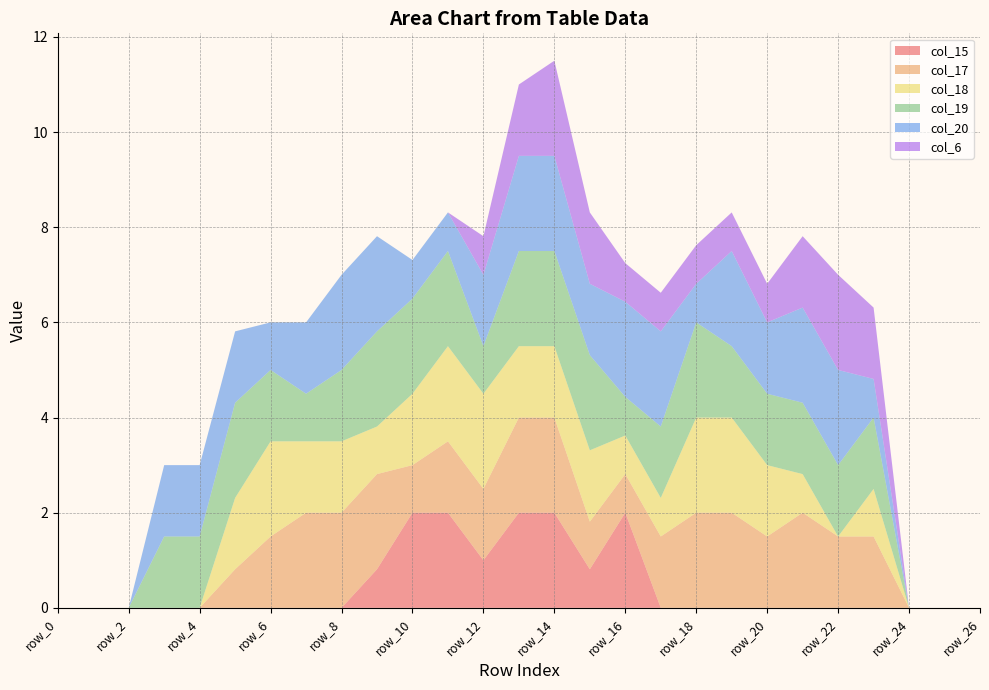

Reading left to right, transcribe all the data shown in this chart.

col_15: 0.0	0.0	0.0	0.0	0.0	0.0	0.0	0.0	0.0	0.8	2.0	2.0	1.0	2.0	2.0	0.8	2.0	0.0	0.0	0.0	0.0	0.0	0.0	0.0	0.0	0.0	0.0
col_17: 0.0	0.0	0.0	0.0	0.0	0.8	1.5	2.0	2.0	2.0	1.0	1.5	1.5	2.0	2.0	1.0	0.8	1.5	2.0	2.0	1.5	2.0	1.5	1.5	0.0	0.0	0.0
col_18: 0.0	0.0	0.0	0.0	0.0	1.5	2.0	1.5	1.5	1.0	1.5	2.0	2.0	1.5	1.5	1.5	0.8	0.8	2.0	2.0	1.5	0.8	0.0	1.0	0.0	0.0	0.0
col_19: 0.0	0.0	0.0	1.5	1.5	2.0	1.5	1.0	1.5	2.0	2.0	2.0	1.0	2.0	2.0	2.0	0.8	1.5	2.0	1.5	1.5	1.5	1.5	1.5	0.0	0.0	0.0
col_20: 0.0	0.0	0.0	1.5	1.5	1.5	1.0	1.5	2.0	2.0	0.8	0.8	1.5	2.0	2.0	1.5	2.0	2.0	0.8	2.0	1.5	2.0	2.0	0.8	0.0	0.0	0.0
col_6: 0.0	0.0	0.0	0.0	0.0	0.0	0.0	0.0	0.0	0.0	0.0	0.0	0.8	1.5	2.0	1.5	0.8	0.8	0.8	0.8	0.8	1.5	2.0	1.5	0.0	0.0	0.0